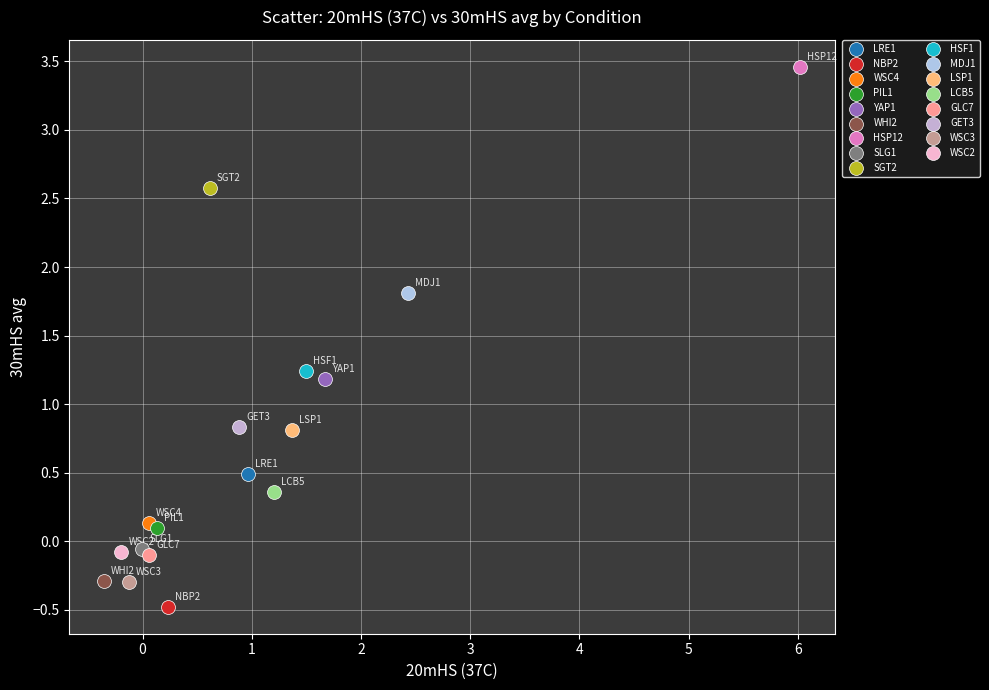

Which series reaches the maximum Y coordinate?

HSP12